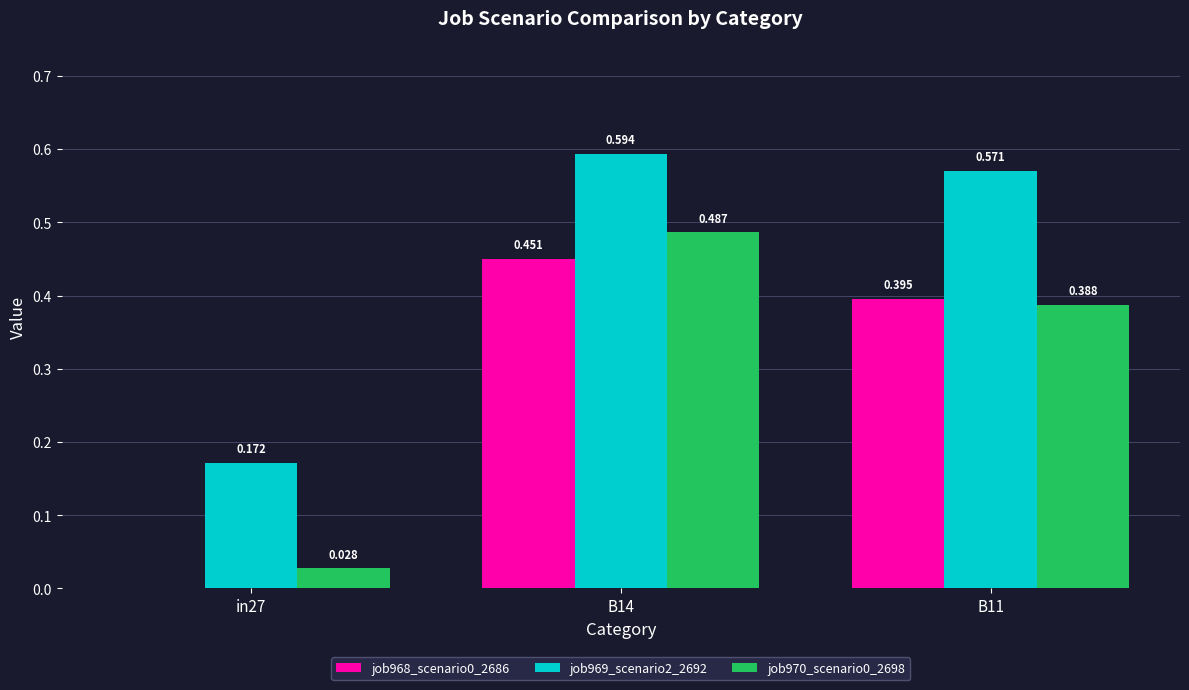

Is the value of job969_scenario2_2692 at B11 greater than the value of job970_scenario0_2698 at in27?

Yes